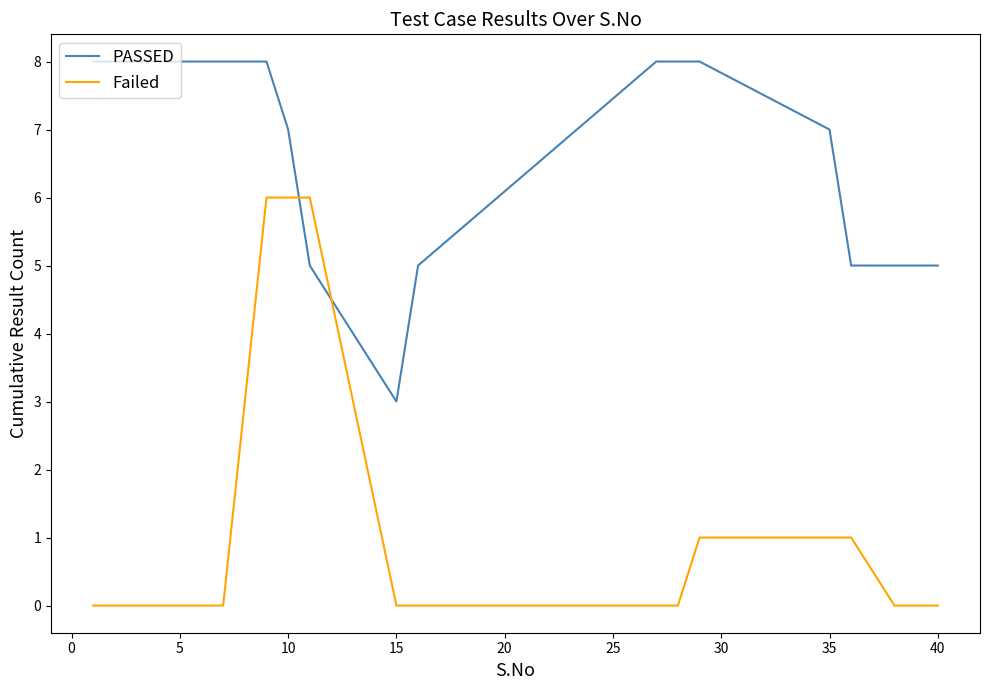

Does the chart have visible grid lines?

No